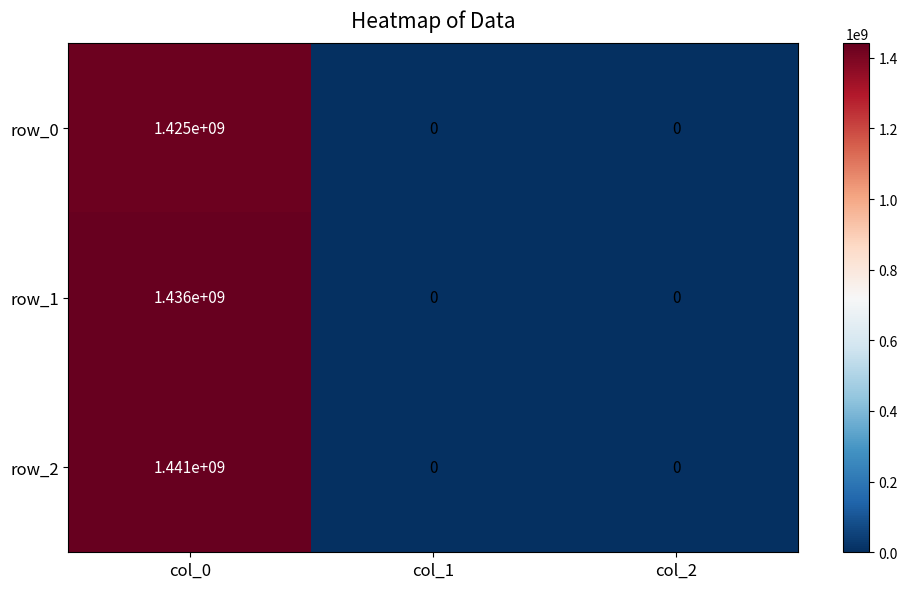

Reading right to left, extract all data points from this chart.

row_0: col_2=0	col_1=0	col_0=1425000000
row_1: col_2=0	col_1=0	col_0=1436000000
row_2: col_2=0	col_1=0	col_0=1441000000